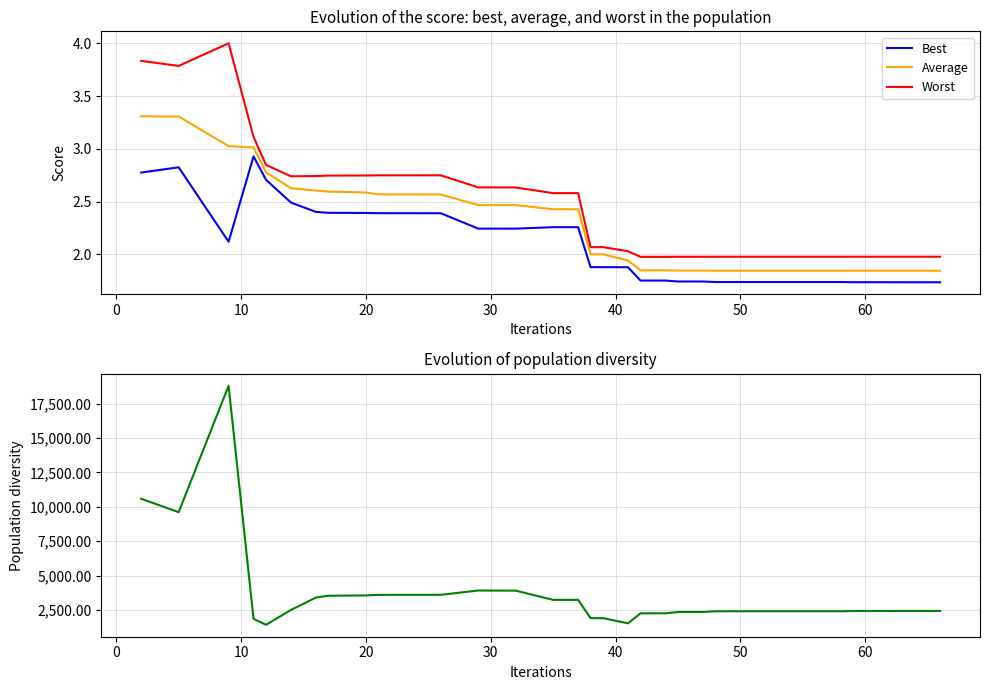

Does the chart have visible grid lines?

Yes